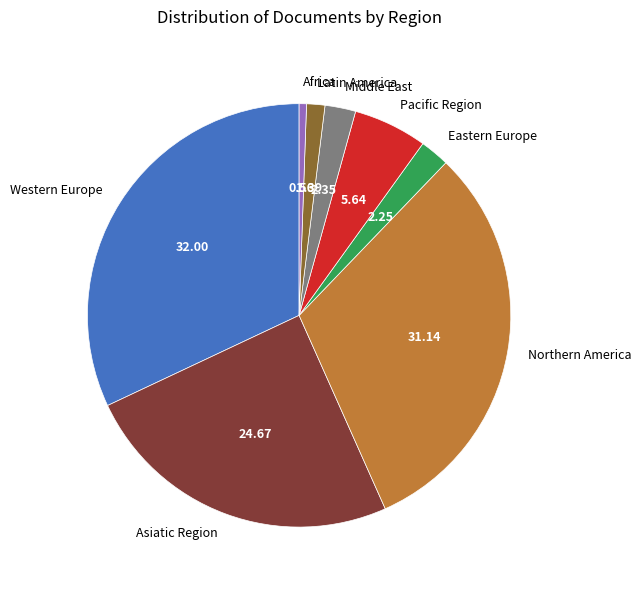

What is the smallest slice in the pie chart?

Africa